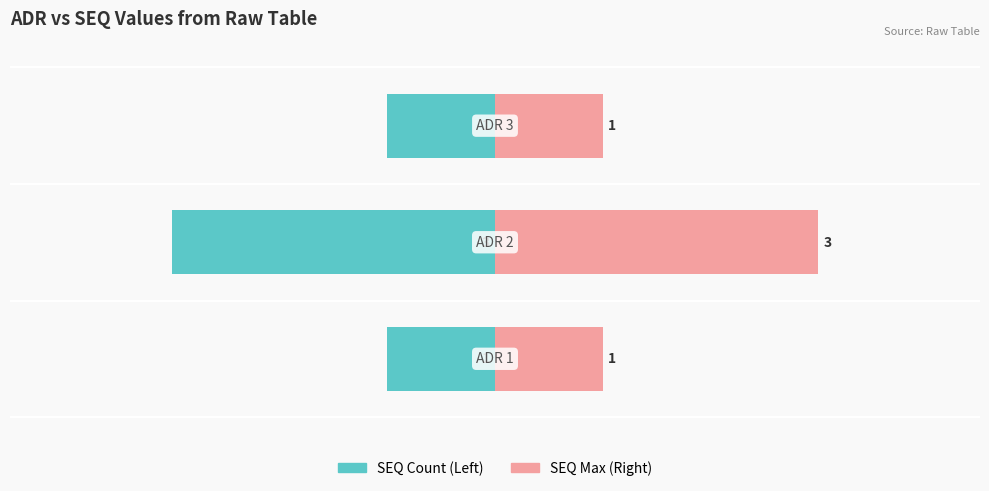

What is the average value of the SEQ Count (Left) series?

-2